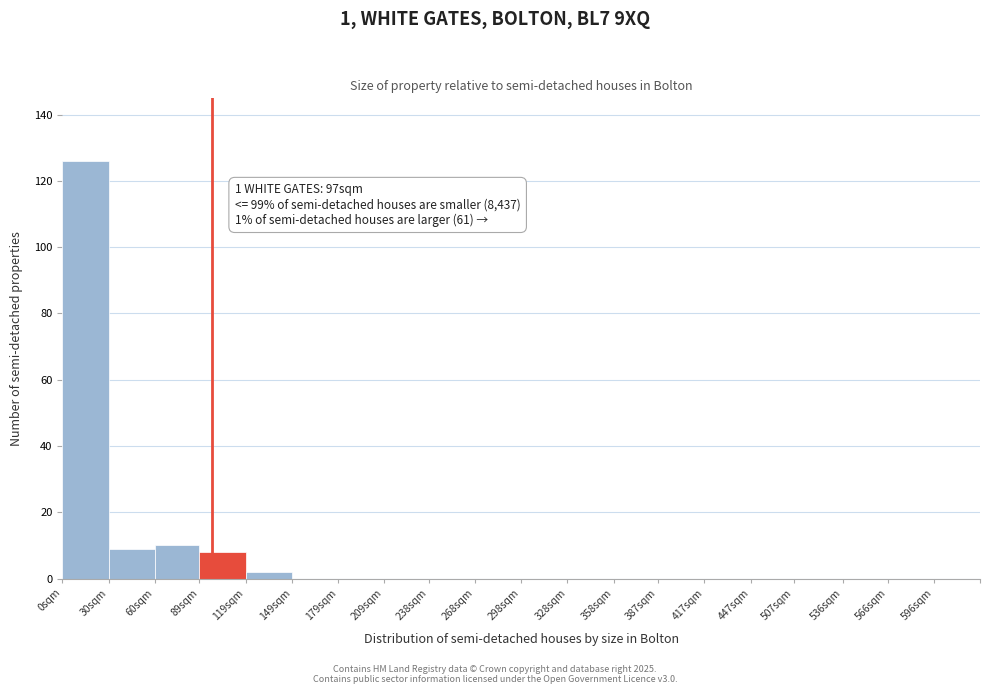

Reading left to right, transcribe all the data shown in this chart.

0sqm=126	30sqm=9	60sqm=10	89sqm=8	119sqm=2	149sqm=0	179sqm=0	209sqm=0	238sqm=0	268sqm=0	298sqm=0	328sqm=0	358sqm=0	387sqm=0	417sqm=0	447sqm=0	507sqm=0	536sqm=0	566sqm=0	596sqm=0